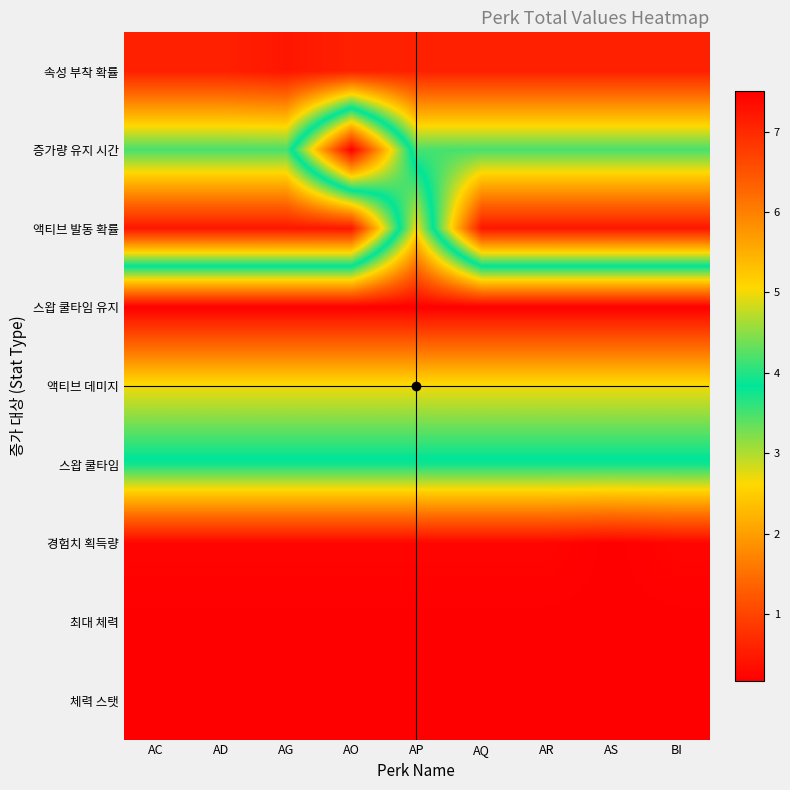

Between AO and AC, which is larger?

AO